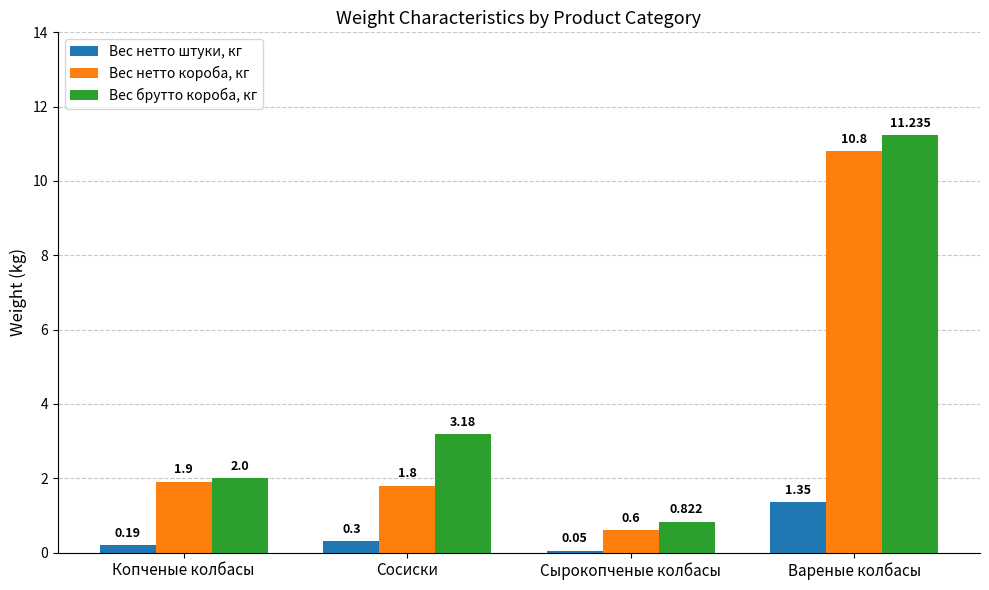

List the series in order of their peak value, highest first.

Вес брутто короба, кг, Вес нетто короба, кг, Вес нетто штуки, кг